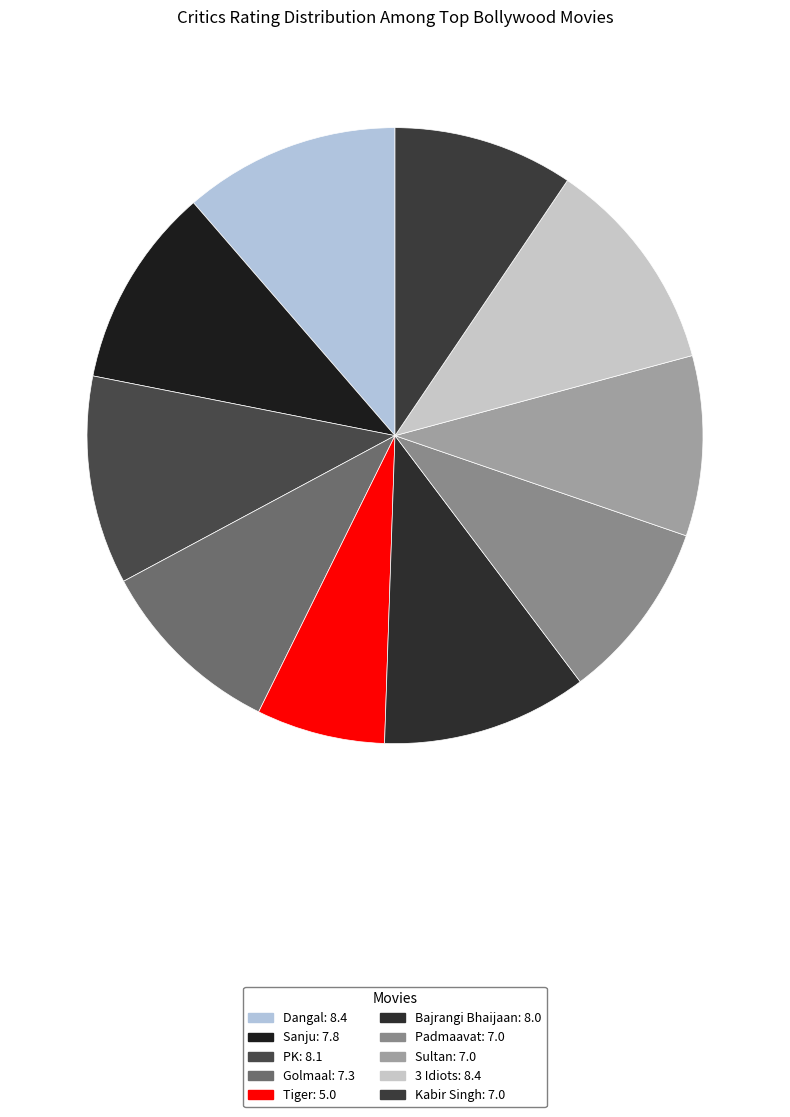

Count the number of slices in the pie.

10